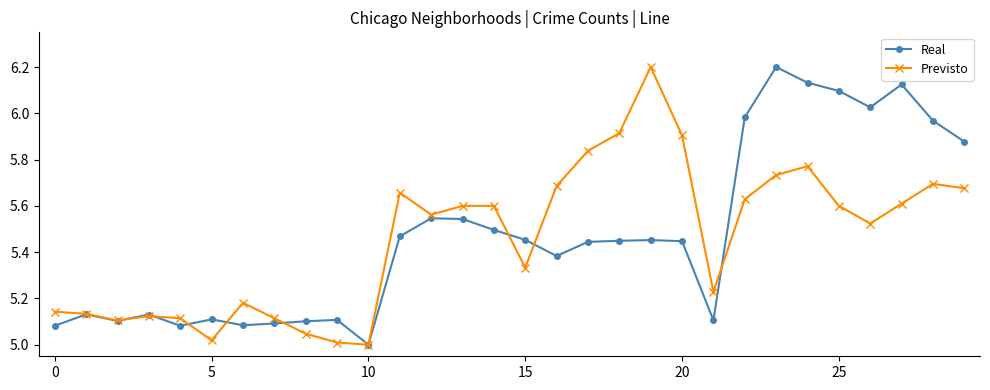

How many lines are shown in the chart?

2